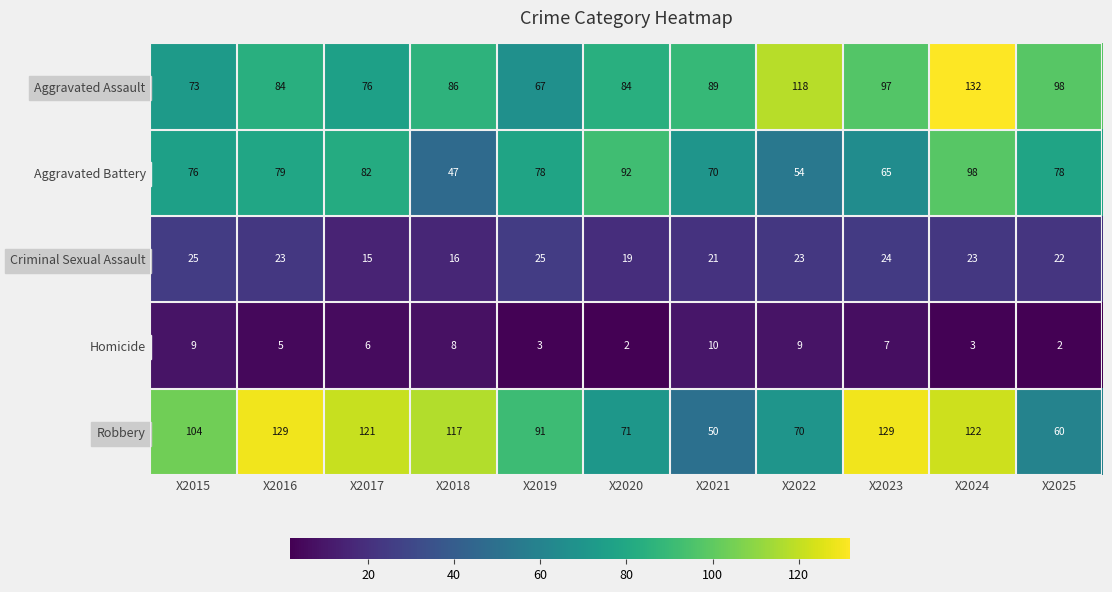

Which series has the widest spread of values?

Robbery